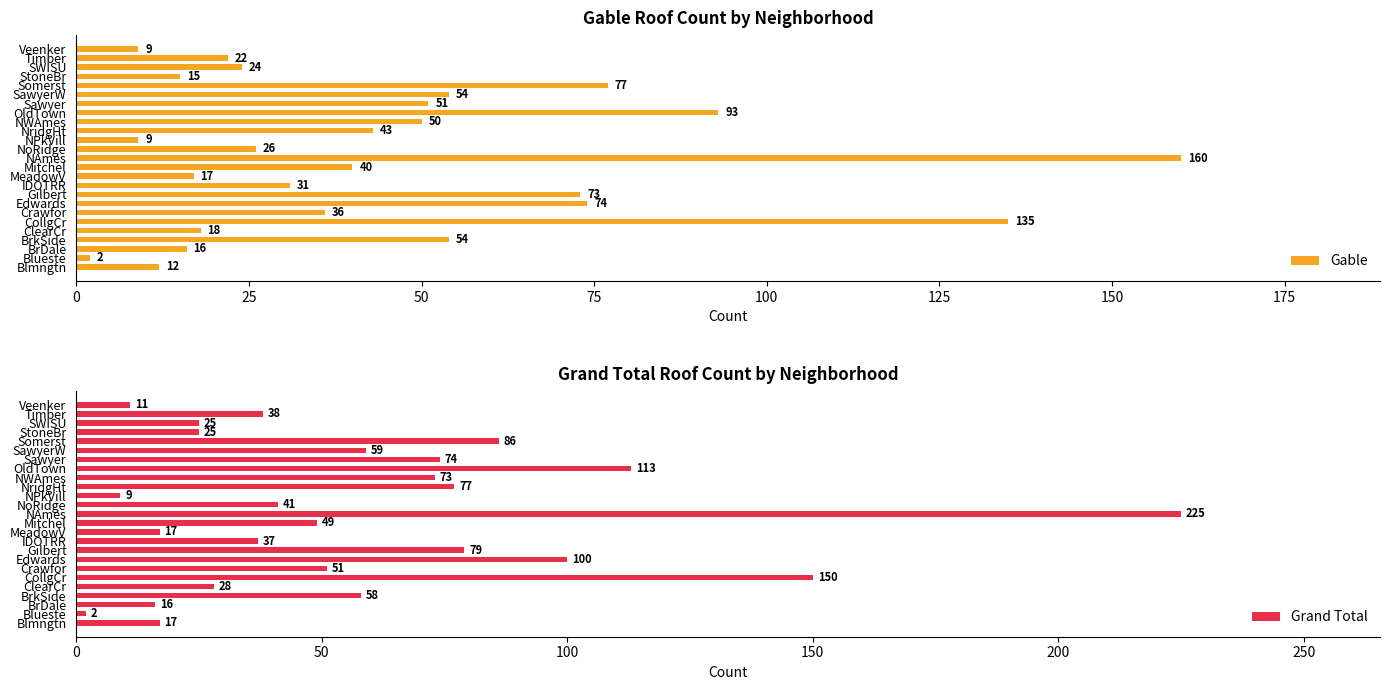

What is the difference between the second highest and second lowest values in the Gable series?

126